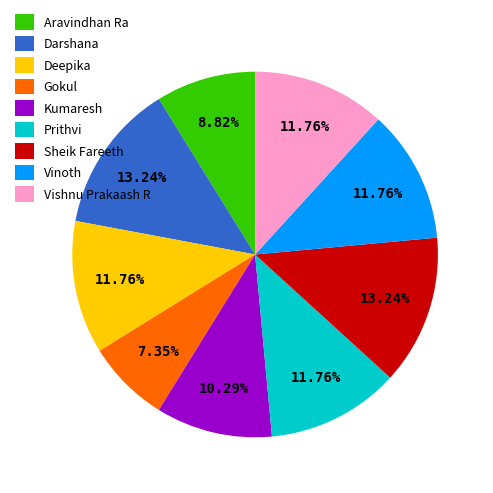

Count the number of slices in the pie.

9